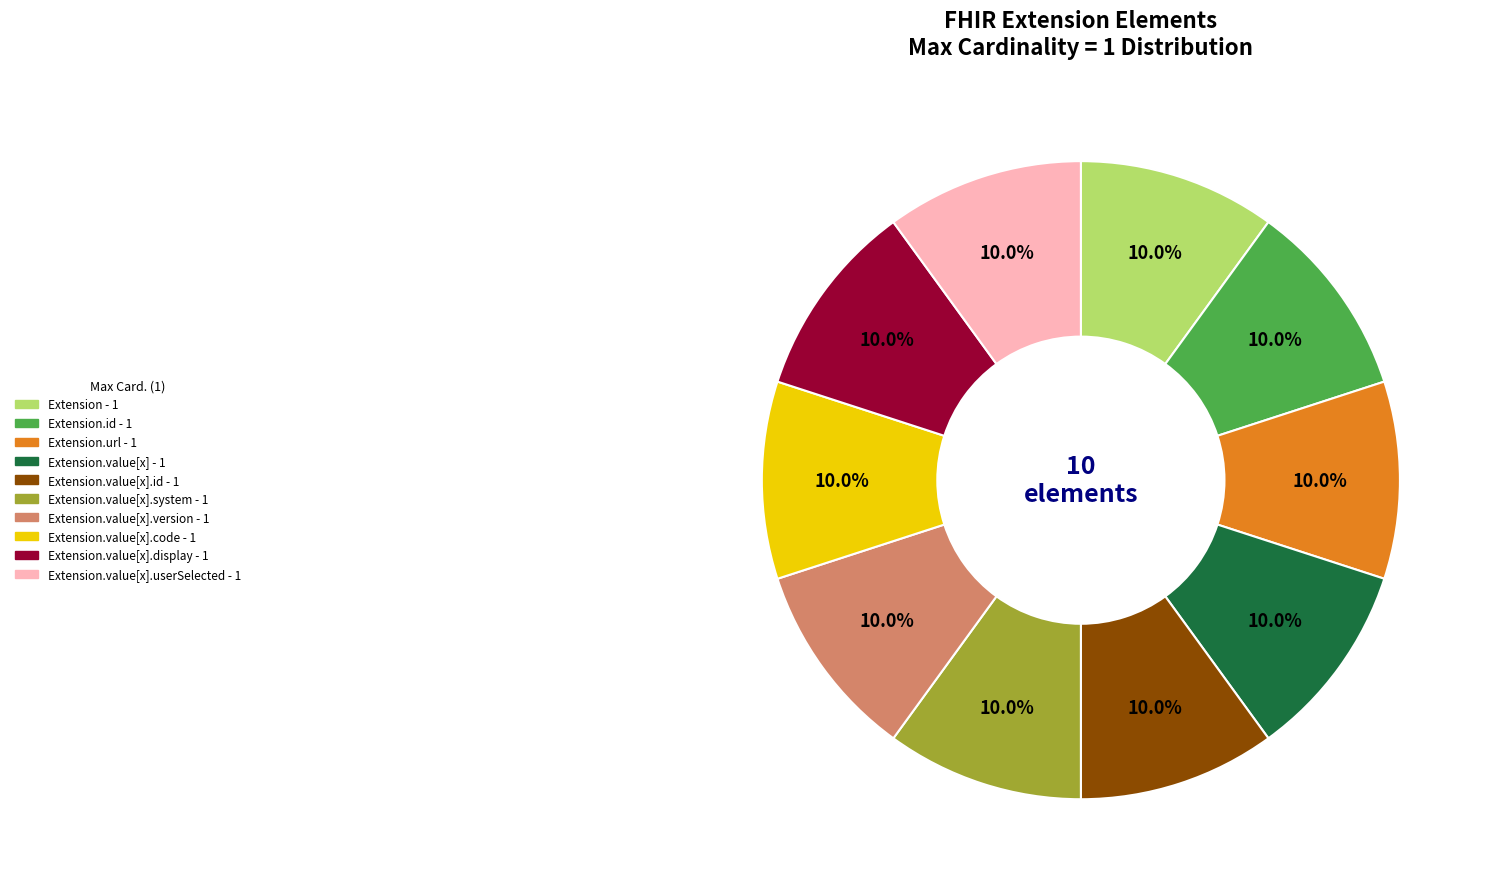

Is there any slice that represents more than half of the pie?

No